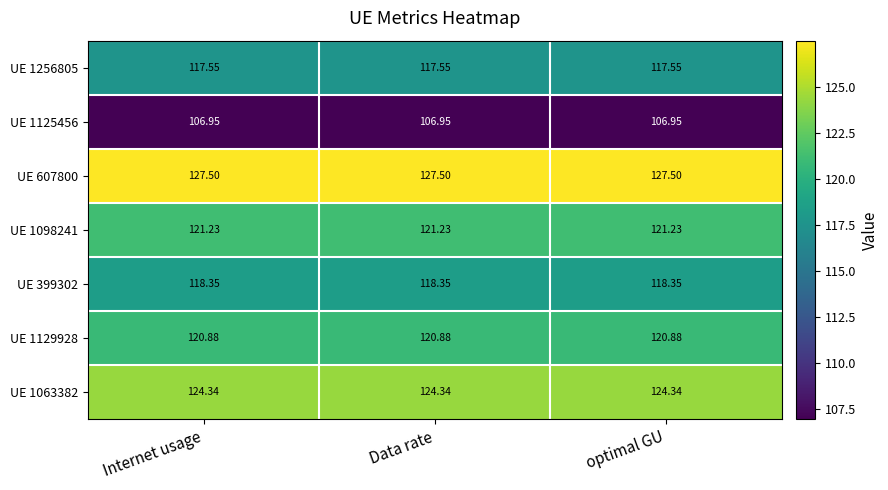

Is the value of UE 399302 at optimal GU greater than the value of UE 1256805 at Internet usage?

Yes